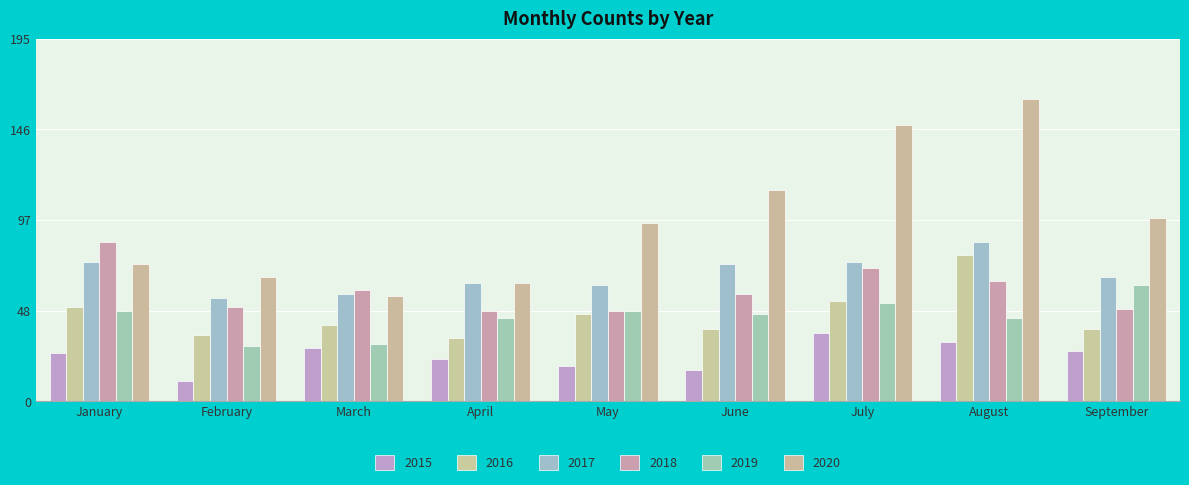

Which label corresponds to the largest value in the chart?

August